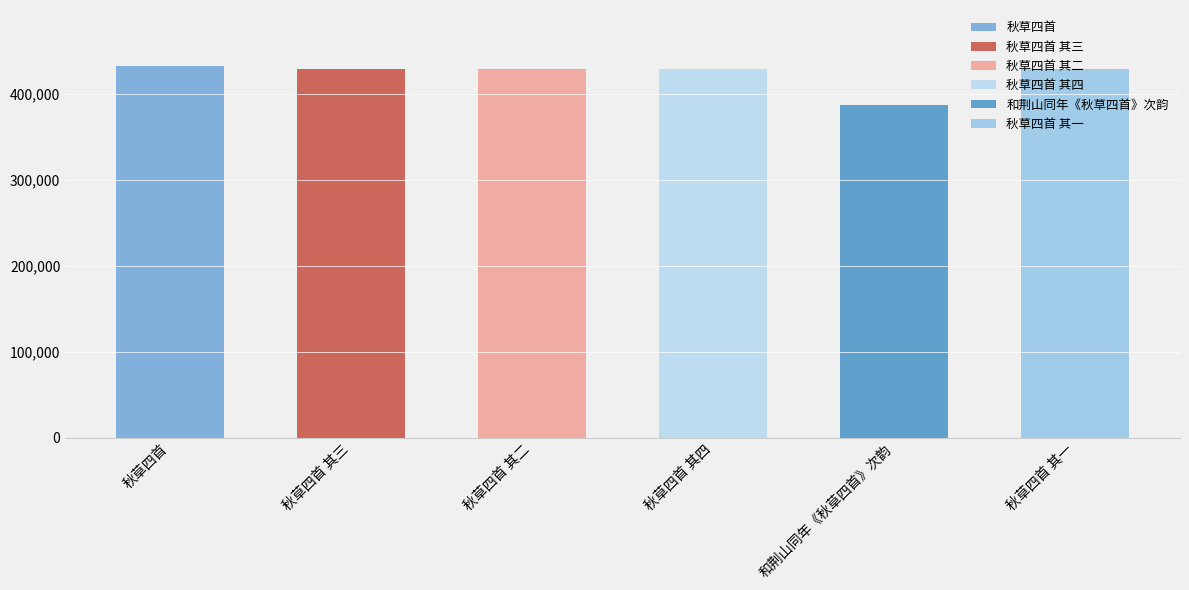

Rank the categories by value from lowest to highest.

和荆山同年《秋草四首》次韵, 秋草四首 其一, 秋草四首 其二, 秋草四首 其三, 秋草四首 其四, 秋草四首